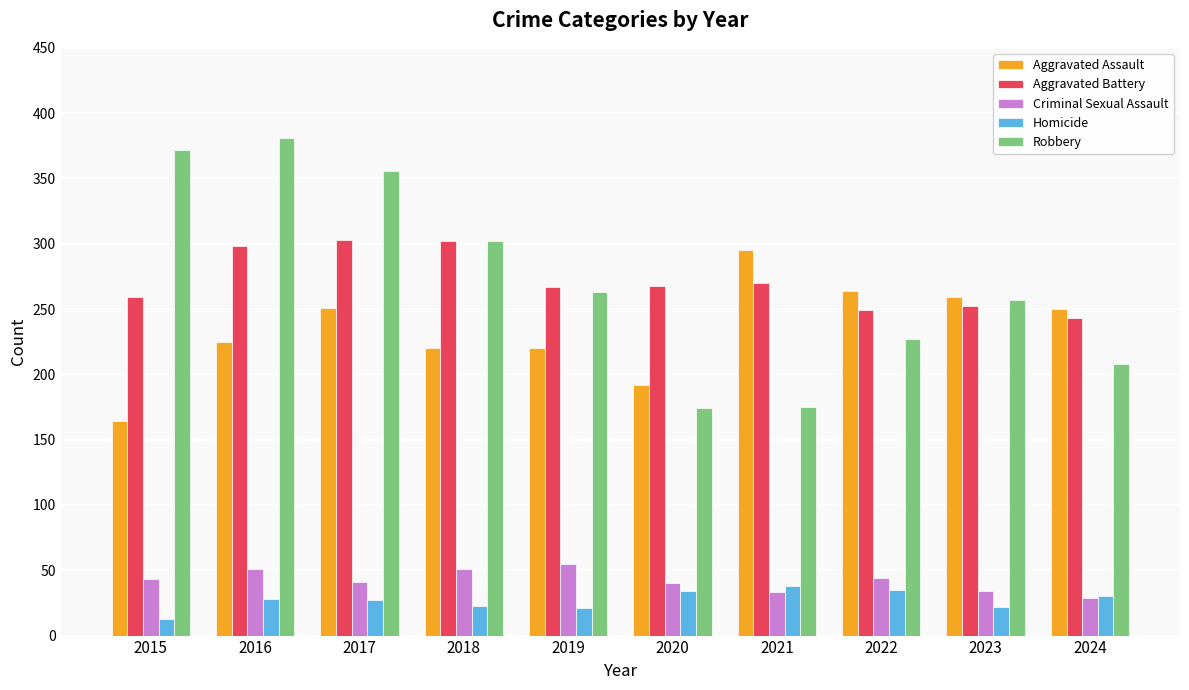

What is the lowest value of the Aggravated Assault series?

164